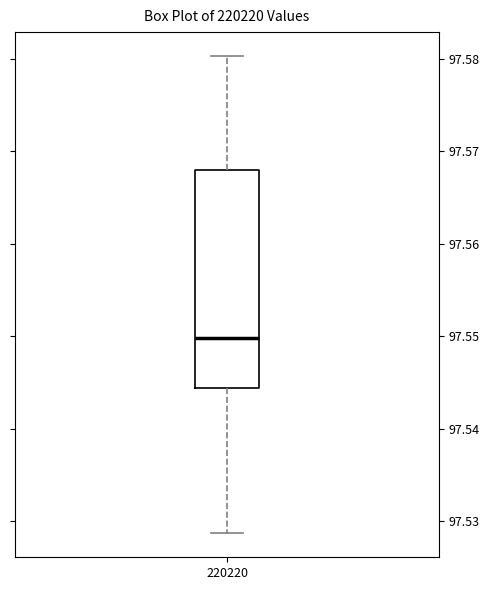

Where is the lower edge of the box at x = 220220 on the y-axis? The values are not printed on the chart, so give them approximately, as read against the axis.

97.544